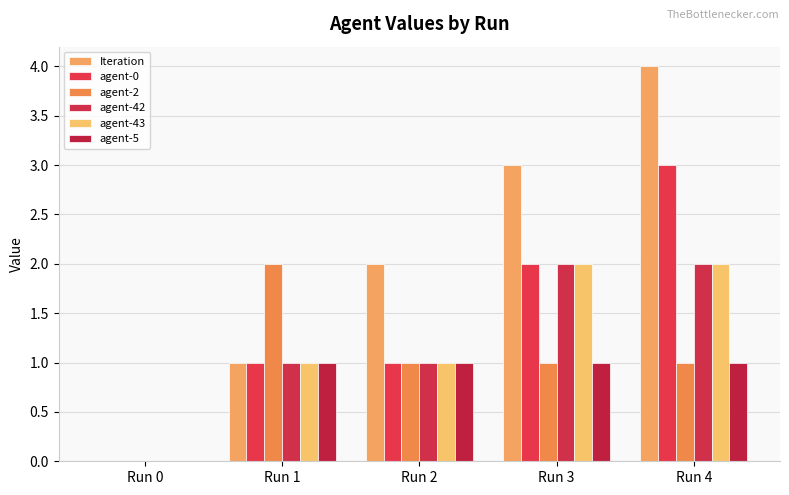

What is the spread (max minus min) of values at Run 4?

3